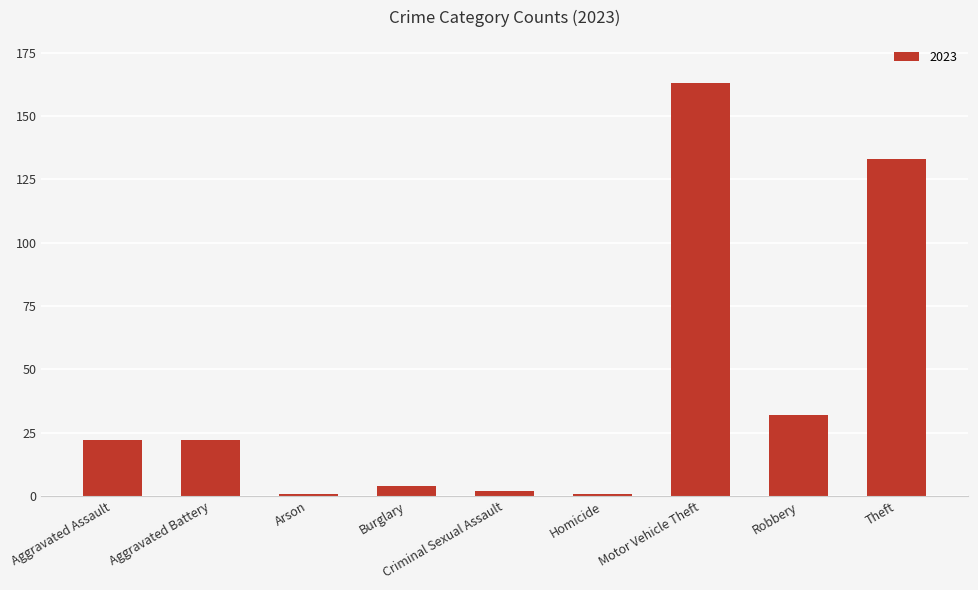

What is the average value?

42